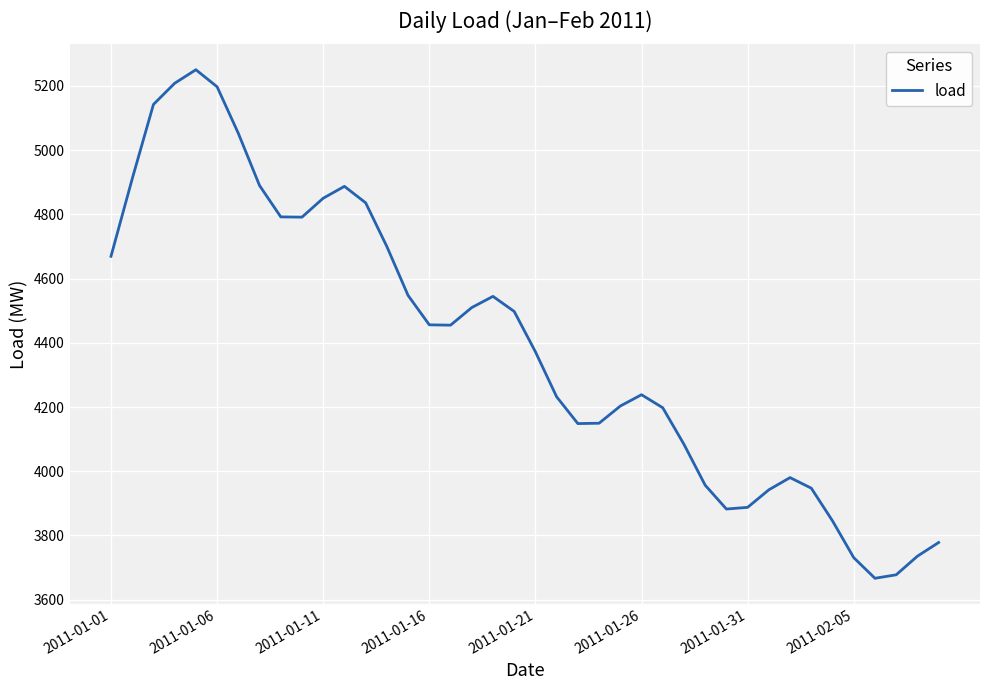

What is the maximum value shown in the chart?

5250.3